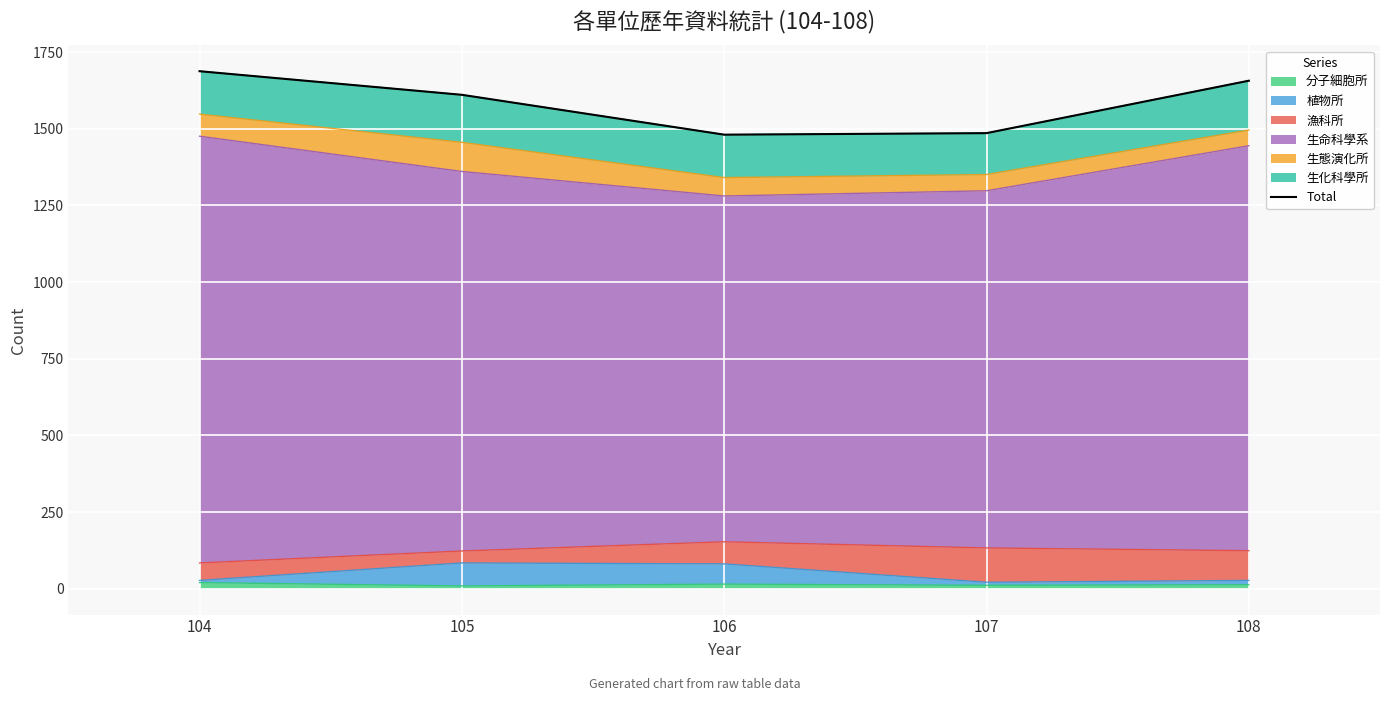

Rank the categories by value from highest to lowest.

104, 108, 105, 107, 106